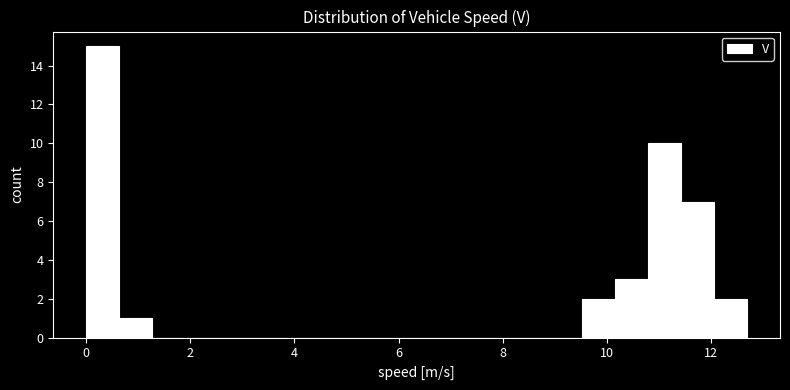

Around what value on the x-axis is the tallest bar? Give the approximate position of its centre, as read against the axis.

0.4